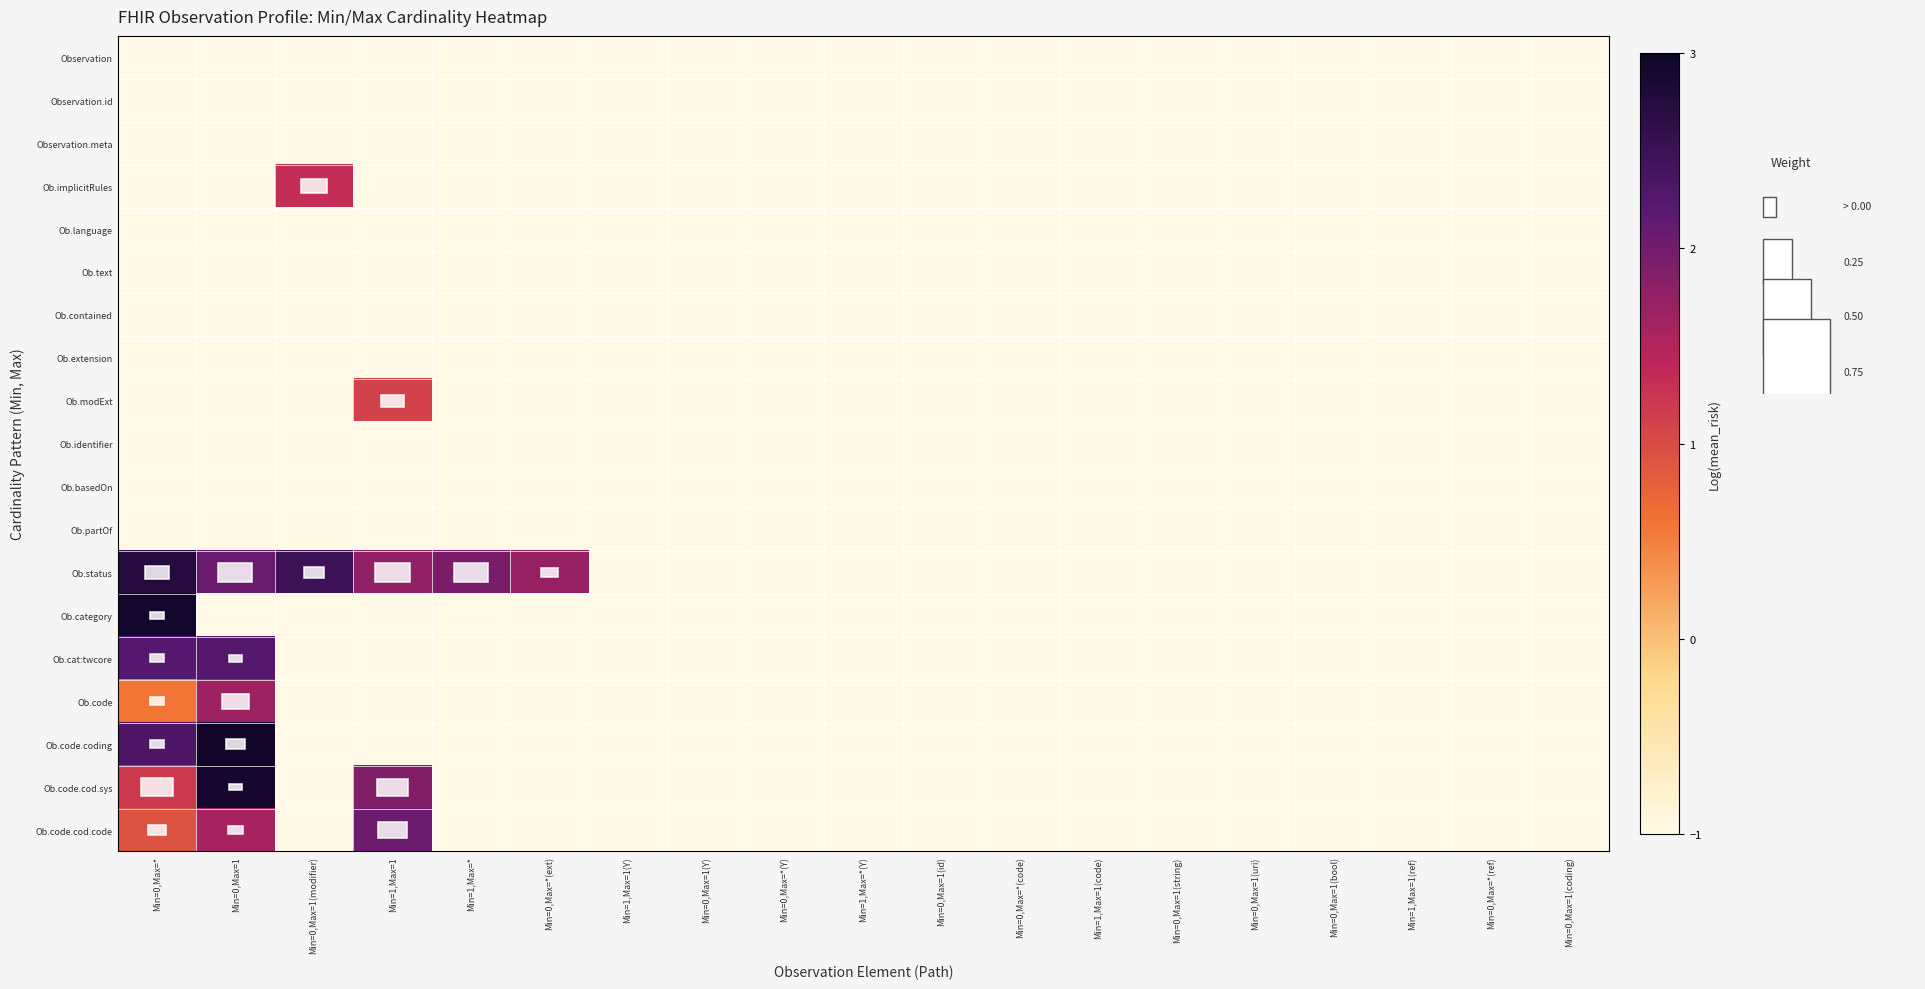

Reading left to right, extract all data points from this chart.

Observation: Min=0,Max=*=-1.0	Min=0,Max=1=-1.0	Min=0,Max=1(modifier)=-1.0	Min=1,Max=1=-1.0	Min=1,Max=*=-1.0	Min=0,Max=*(ext)=-1.0	Min=1,Max=1(Y)=-1.0	Min=0,Max=1(Y)=-1.0	Min=0,Max=*(Y)=-1.0	Min=1,Max=*(Y)=-1.0	Min=0,Max=1(id)=-1.0	Min=0,Max=*(code)=-1.0	Min=1,Max=1(code)=-1.0	Min=0,Max=1(string)=-1.0	Min=0,Max=1(uri)=-1.0	Min=0,Max=1(bool)=-1.0	Min=1,Max=1(ref)=-1.0	Min=0,Max=*(ref)=-1.0	Min=0,Max=1(coding)=-1.0
Observation.id: Min=0,Max=*=-1.0	Min=0,Max=1=-1.0	Min=0,Max=1(modifier)=-1.0	Min=1,Max=1=-1.0	Min=1,Max=*=-1.0	Min=0,Max=*(ext)=-1.0	Min=1,Max=1(Y)=-1.0	Min=0,Max=1(Y)=-1.0	Min=0,Max=*(Y)=-1.0	Min=1,Max=*(Y)=-1.0	Min=0,Max=1(id)=-1.0	Min=0,Max=*(code)=-1.0	Min=1,Max=1(code)=-1.0	Min=0,Max=1(string)=-1.0	Min=0,Max=1(uri)=-1.0	Min=0,Max=1(bool)=-1.0	Min=1,Max=1(ref)=-1.0	Min=0,Max=*(ref)=-1.0	Min=0,Max=1(coding)=-1.0
Observation.meta: Min=0,Max=*=-1.0	Min=0,Max=1=-1.0	Min=0,Max=1(modifier)=-1.0	Min=1,Max=1=-1.0	Min=1,Max=*=-1.0	Min=0,Max=*(ext)=-1.0	Min=1,Max=1(Y)=-1.0	Min=0,Max=1(Y)=-1.0	Min=0,Max=*(Y)=-1.0	Min=1,Max=*(Y)=-1.0	Min=0,Max=1(id)=-1.0	Min=0,Max=*(code)=-1.0	Min=1,Max=1(code)=-1.0	Min=0,Max=1(string)=-1.0	Min=0,Max=1(uri)=-1.0	Min=0,Max=1(bool)=-1.0	Min=1,Max=1(ref)=-1.0	Min=0,Max=*(ref)=-1.0	Min=0,Max=1(coding)=-1.0
Ob.implicitRules: Min=0,Max=*=-1.0	Min=0,Max=1=-1.0	Min=0,Max=1(modifier)=1.3	Min=1,Max=1=-1.0	Min=1,Max=*=-1.0	Min=0,Max=*(ext)=-1.0	Min=1,Max=1(Y)=-1.0	Min=0,Max=1(Y)=-1.0	Min=0,Max=*(Y)=-1.0	Min=1,Max=*(Y)=-1.0	Min=0,Max=1(id)=-1.0	Min=0,Max=*(code)=-1.0	Min=1,Max=1(code)=-1.0	Min=0,Max=1(string)=-1.0	Min=0,Max=1(uri)=-1.0	Min=0,Max=1(bool)=-1.0	Min=1,Max=1(ref)=-1.0	Min=0,Max=*(ref)=-1.0	Min=0,Max=1(coding)=-1.0
Ob.language: Min=0,Max=*=-1.0	Min=0,Max=1=-1.0	Min=0,Max=1(modifier)=-1.0	Min=1,Max=1=-1.0	Min=1,Max=*=-1.0	Min=0,Max=*(ext)=-1.0	Min=1,Max=1(Y)=-1.0	Min=0,Max=1(Y)=-1.0	Min=0,Max=*(Y)=-1.0	Min=1,Max=*(Y)=-1.0	Min=0,Max=1(id)=-1.0	Min=0,Max=*(code)=-1.0	Min=1,Max=1(code)=-1.0	Min=0,Max=1(string)=-1.0	Min=0,Max=1(uri)=-1.0	Min=0,Max=1(bool)=-1.0	Min=1,Max=1(ref)=-1.0	Min=0,Max=*(ref)=-1.0	Min=0,Max=1(coding)=-1.0
Ob.text: Min=0,Max=*=-1.0	Min=0,Max=1=-1.0	Min=0,Max=1(modifier)=-1.0	Min=1,Max=1=-1.0	Min=1,Max=*=-1.0	Min=0,Max=*(ext)=-1.0	Min=1,Max=1(Y)=-1.0	Min=0,Max=1(Y)=-1.0	Min=0,Max=*(Y)=-1.0	Min=1,Max=*(Y)=-1.0	Min=0,Max=1(id)=-1.0	Min=0,Max=*(code)=-1.0	Min=1,Max=1(code)=-1.0	Min=0,Max=1(string)=-1.0	Min=0,Max=1(uri)=-1.0	Min=0,Max=1(bool)=-1.0	Min=1,Max=1(ref)=-1.0	Min=0,Max=*(ref)=-1.0	Min=0,Max=1(coding)=-1.0
Ob.contained: Min=0,Max=*=-1.0	Min=0,Max=1=-1.0	Min=0,Max=1(modifier)=-1.0	Min=1,Max=1=-1.0	Min=1,Max=*=-1.0	Min=0,Max=*(ext)=-1.0	Min=1,Max=1(Y)=-1.0	Min=0,Max=1(Y)=-1.0	Min=0,Max=*(Y)=-1.0	Min=1,Max=*(Y)=-1.0	Min=0,Max=1(id)=-1.0	Min=0,Max=*(code)=-1.0	Min=1,Max=1(code)=-1.0	Min=0,Max=1(string)=-1.0	Min=0,Max=1(uri)=-1.0	Min=0,Max=1(bool)=-1.0	Min=1,Max=1(ref)=-1.0	Min=0,Max=*(ref)=-1.0	Min=0,Max=1(coding)=-1.0
Ob.extension: Min=0,Max=*=-1.0	Min=0,Max=1=-1.0	Min=0,Max=1(modifier)=-1.0	Min=1,Max=1=-1.0	Min=1,Max=*=-1.0	Min=0,Max=*(ext)=-1.0	Min=1,Max=1(Y)=-1.0	Min=0,Max=1(Y)=-1.0	Min=0,Max=*(Y)=-1.0	Min=1,Max=*(Y)=-1.0	Min=0,Max=1(id)=-1.0	Min=0,Max=*(code)=-1.0	Min=1,Max=1(code)=-1.0	Min=0,Max=1(string)=-1.0	Min=0,Max=1(uri)=-1.0	Min=0,Max=1(bool)=-1.0	Min=1,Max=1(ref)=-1.0	Min=0,Max=*(ref)=-1.0	Min=0,Max=1(coding)=-1.0
Ob.modExt: Min=0,Max=*=-1.0	Min=0,Max=1=-1.0	Min=0,Max=1(modifier)=-1.0	Min=1,Max=1=1.1	Min=1,Max=*=-1.0	Min=0,Max=*(ext)=-1.0	Min=1,Max=1(Y)=-1.0	Min=0,Max=1(Y)=-1.0	Min=0,Max=*(Y)=-1.0	Min=1,Max=*(Y)=-1.0	Min=0,Max=1(id)=-1.0	Min=0,Max=*(code)=-1.0	Min=1,Max=1(code)=-1.0	Min=0,Max=1(string)=-1.0	Min=0,Max=1(uri)=-1.0	Min=0,Max=1(bool)=-1.0	Min=1,Max=1(ref)=-1.0	Min=0,Max=*(ref)=-1.0	Min=0,Max=1(coding)=-1.0
Ob.identifier: Min=0,Max=*=-1.0	Min=0,Max=1=-1.0	Min=0,Max=1(modifier)=-1.0	Min=1,Max=1=-1.0	Min=1,Max=*=-1.0	Min=0,Max=*(ext)=-1.0	Min=1,Max=1(Y)=-1.0	Min=0,Max=1(Y)=-1.0	Min=0,Max=*(Y)=-1.0	Min=1,Max=*(Y)=-1.0	Min=0,Max=1(id)=-1.0	Min=0,Max=*(code)=-1.0	Min=1,Max=1(code)=-1.0	Min=0,Max=1(string)=-1.0	Min=0,Max=1(uri)=-1.0	Min=0,Max=1(bool)=-1.0	Min=1,Max=1(ref)=-1.0	Min=0,Max=*(ref)=-1.0	Min=0,Max=1(coding)=-1.0
Ob.basedOn: Min=0,Max=*=-1.0	Min=0,Max=1=-1.0	Min=0,Max=1(modifier)=-1.0	Min=1,Max=1=-1.0	Min=1,Max=*=-1.0	Min=0,Max=*(ext)=-1.0	Min=1,Max=1(Y)=-1.0	Min=0,Max=1(Y)=-1.0	Min=0,Max=*(Y)=-1.0	Min=1,Max=*(Y)=-1.0	Min=0,Max=1(id)=-1.0	Min=0,Max=*(code)=-1.0	Min=1,Max=1(code)=-1.0	Min=0,Max=1(string)=-1.0	Min=0,Max=1(uri)=-1.0	Min=0,Max=1(bool)=-1.0	Min=1,Max=1(ref)=-1.0	Min=0,Max=*(ref)=-1.0	Min=0,Max=1(coding)=-1.0
Ob.partOf: Min=0,Max=*=-1.0	Min=0,Max=1=-1.0	Min=0,Max=1(modifier)=-1.0	Min=1,Max=1=-1.0	Min=1,Max=*=-1.0	Min=0,Max=*(ext)=-1.0	Min=1,Max=1(Y)=-1.0	Min=0,Max=1(Y)=-1.0	Min=0,Max=*(Y)=-1.0	Min=1,Max=*(Y)=-1.0	Min=0,Max=1(id)=-1.0	Min=0,Max=*(code)=-1.0	Min=1,Max=1(code)=-1.0	Min=0,Max=1(string)=-1.0	Min=0,Max=1(uri)=-1.0	Min=0,Max=1(bool)=-1.0	Min=1,Max=1(ref)=-1.0	Min=0,Max=*(ref)=-1.0	Min=0,Max=1(coding)=-1.0
Ob.status: Min=0,Max=*=2.7	Min=0,Max=1=2.1	Min=0,Max=1(modifier)=2.5	Min=1,Max=1=1.8	Min=1,Max=*=1.9	Min=0,Max=*(ext)=1.7	Min=1,Max=1(Y)=-1.0	Min=0,Max=1(Y)=-1.0	Min=0,Max=*(Y)=-1.0	Min=1,Max=*(Y)=-1.0	Min=0,Max=1(id)=-1.0	Min=0,Max=*(code)=-1.0	Min=1,Max=1(code)=-1.0	Min=0,Max=1(string)=-1.0	Min=0,Max=1(uri)=-1.0	Min=0,Max=1(bool)=-1.0	Min=1,Max=1(ref)=-1.0	Min=0,Max=*(ref)=-1.0	Min=0,Max=1(coding)=-1.0
Ob.category: Min=0,Max=*=2.9	Min=0,Max=1=-1.0	Min=0,Max=1(modifier)=-1.0	Min=1,Max=1=-1.0	Min=1,Max=*=-1.0	Min=0,Max=*(ext)=-1.0	Min=1,Max=1(Y)=-1.0	Min=0,Max=1(Y)=-1.0	Min=0,Max=*(Y)=-1.0	Min=1,Max=*(Y)=-1.0	Min=0,Max=1(id)=-1.0	Min=0,Max=*(code)=-1.0	Min=1,Max=1(code)=-1.0	Min=0,Max=1(string)=-1.0	Min=0,Max=1(uri)=-1.0	Min=0,Max=1(bool)=-1.0	Min=1,Max=1(ref)=-1.0	Min=0,Max=*(ref)=-1.0	Min=0,Max=1(coding)=-1.0
Ob.cat:twcore: Min=0,Max=*=2.2	Min=0,Max=1=2.3	Min=0,Max=1(modifier)=-1.0	Min=1,Max=1=-1.0	Min=1,Max=*=-1.0	Min=0,Max=*(ext)=-1.0	Min=1,Max=1(Y)=-1.0	Min=0,Max=1(Y)=-1.0	Min=0,Max=*(Y)=-1.0	Min=1,Max=*(Y)=-1.0	Min=0,Max=1(id)=-1.0	Min=0,Max=*(code)=-1.0	Min=1,Max=1(code)=-1.0	Min=0,Max=1(string)=-1.0	Min=0,Max=1(uri)=-1.0	Min=0,Max=1(bool)=-1.0	Min=1,Max=1(ref)=-1.0	Min=0,Max=*(ref)=-1.0	Min=0,Max=1(coding)=-1.0
Ob.code: Min=0,Max=*=0.6	Min=0,Max=1=1.7	Min=0,Max=1(modifier)=-1.0	Min=1,Max=1=-1.0	Min=1,Max=*=-1.0	Min=0,Max=*(ext)=-1.0	Min=1,Max=1(Y)=-1.0	Min=0,Max=1(Y)=-1.0	Min=0,Max=*(Y)=-1.0	Min=1,Max=*(Y)=-1.0	Min=0,Max=1(id)=-1.0	Min=0,Max=*(code)=-1.0	Min=1,Max=1(code)=-1.0	Min=0,Max=1(string)=-1.0	Min=0,Max=1(uri)=-1.0	Min=0,Max=1(bool)=-1.0	Min=1,Max=1(ref)=-1.0	Min=0,Max=*(ref)=-1.0	Min=0,Max=1(coding)=-1.0
Ob.code.coding: Min=0,Max=*=2.3	Min=0,Max=1=2.9	Min=0,Max=1(modifier)=-1.0	Min=1,Max=1=-1.0	Min=1,Max=*=-1.0	Min=0,Max=*(ext)=-1.0	Min=1,Max=1(Y)=-1.0	Min=0,Max=1(Y)=-1.0	Min=0,Max=*(Y)=-1.0	Min=1,Max=*(Y)=-1.0	Min=0,Max=1(id)=-1.0	Min=0,Max=*(code)=-1.0	Min=1,Max=1(code)=-1.0	Min=0,Max=1(string)=-1.0	Min=0,Max=1(uri)=-1.0	Min=0,Max=1(bool)=-1.0	Min=1,Max=1(ref)=-1.0	Min=0,Max=*(ref)=-1.0	Min=0,Max=1(coding)=-1.0
Ob.code.cod.sys: Min=0,Max=*=1.2	Min=0,Max=1=2.9	Min=0,Max=1(modifier)=-1.0	Min=1,Max=1=1.9	Min=1,Max=*=-1.0	Min=0,Max=*(ext)=-1.0	Min=1,Max=1(Y)=-1.0	Min=0,Max=1(Y)=-1.0	Min=0,Max=*(Y)=-1.0	Min=1,Max=*(Y)=-1.0	Min=0,Max=1(id)=-1.0	Min=0,Max=*(code)=-1.0	Min=1,Max=1(code)=-1.0	Min=0,Max=1(string)=-1.0	Min=0,Max=1(uri)=-1.0	Min=0,Max=1(bool)=-1.0	Min=1,Max=1(ref)=-1.0	Min=0,Max=*(ref)=-1.0	Min=0,Max=1(coding)=-1.0
Ob.code.cod.code: Min=0,Max=*=0.9	Min=0,Max=1=1.6	Min=0,Max=1(modifier)=-1.0	Min=1,Max=1=2.0	Min=1,Max=*=-1.0	Min=0,Max=*(ext)=-1.0	Min=1,Max=1(Y)=-1.0	Min=0,Max=1(Y)=-1.0	Min=0,Max=*(Y)=-1.0	Min=1,Max=*(Y)=-1.0	Min=0,Max=1(id)=-1.0	Min=0,Max=*(code)=-1.0	Min=1,Max=1(code)=-1.0	Min=0,Max=1(string)=-1.0	Min=0,Max=1(uri)=-1.0	Min=0,Max=1(bool)=-1.0	Min=1,Max=1(ref)=-1.0	Min=0,Max=*(ref)=-1.0	Min=0,Max=1(coding)=-1.0